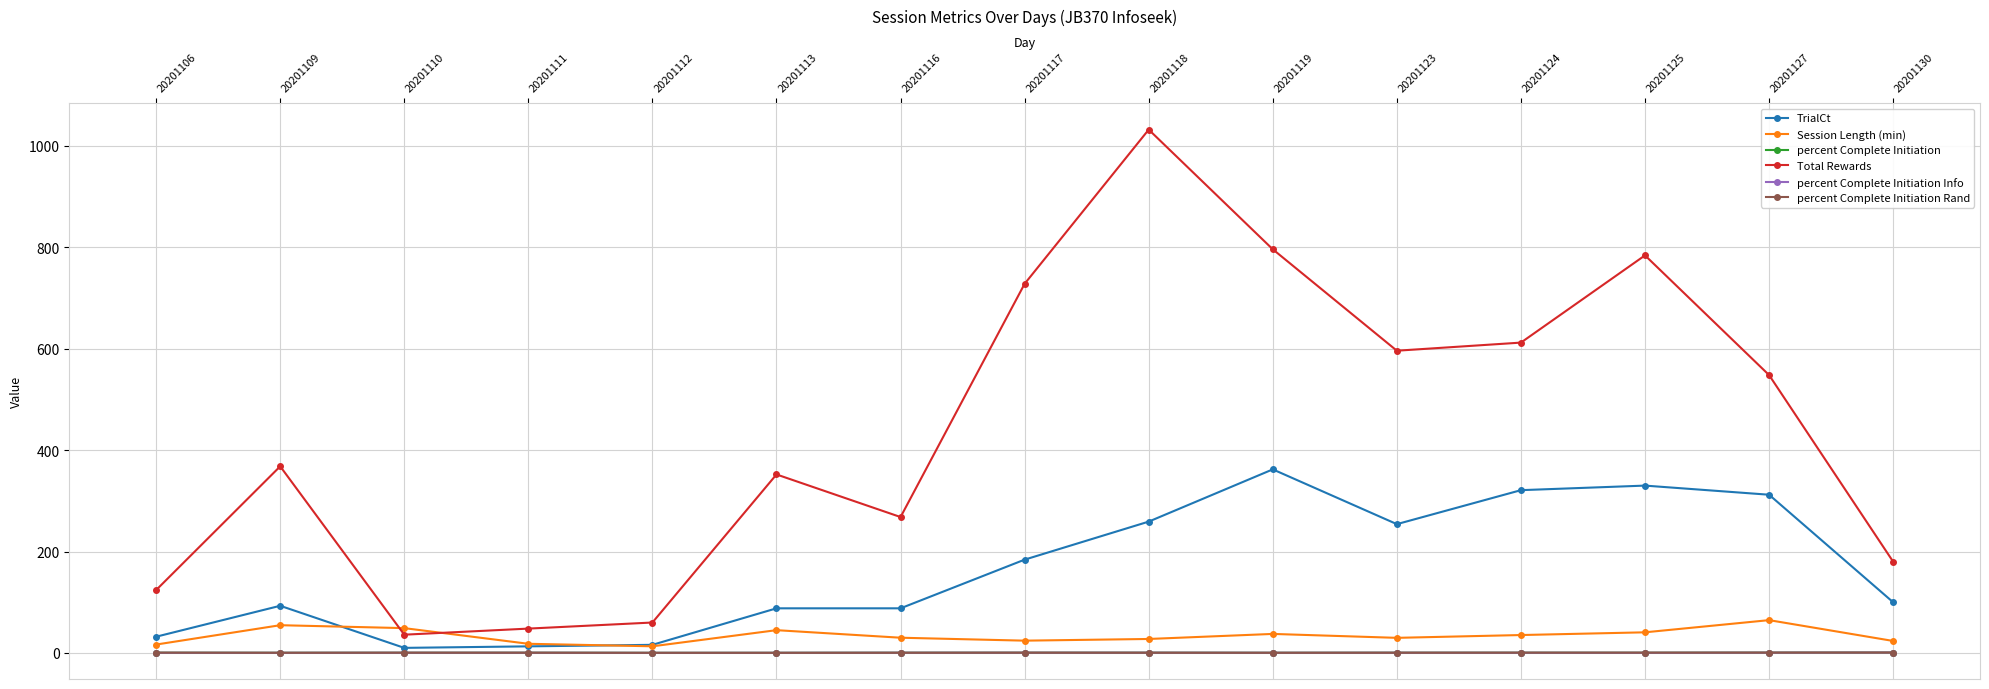

At which category does the chart reach its peak across all series?

20201118